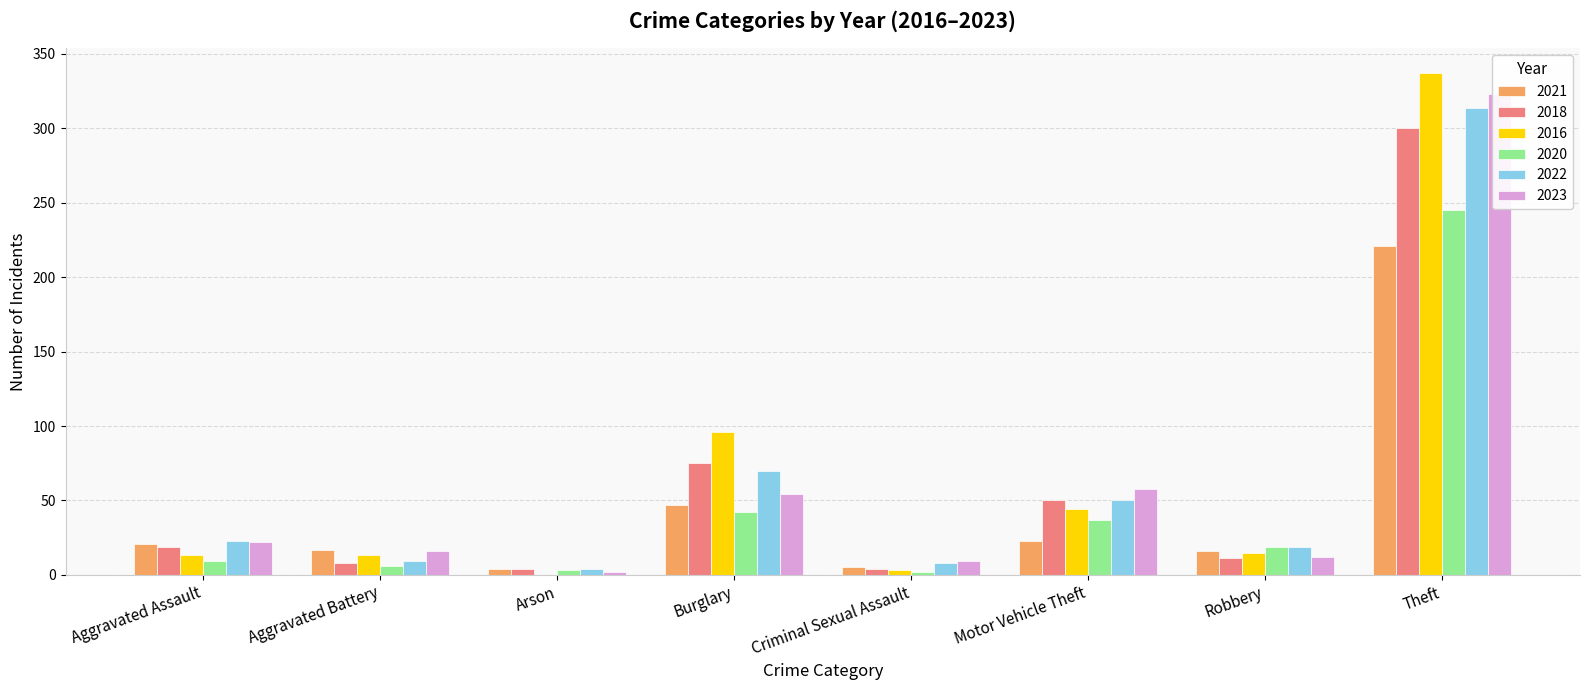

What is the total value across all series at Theft?

1740